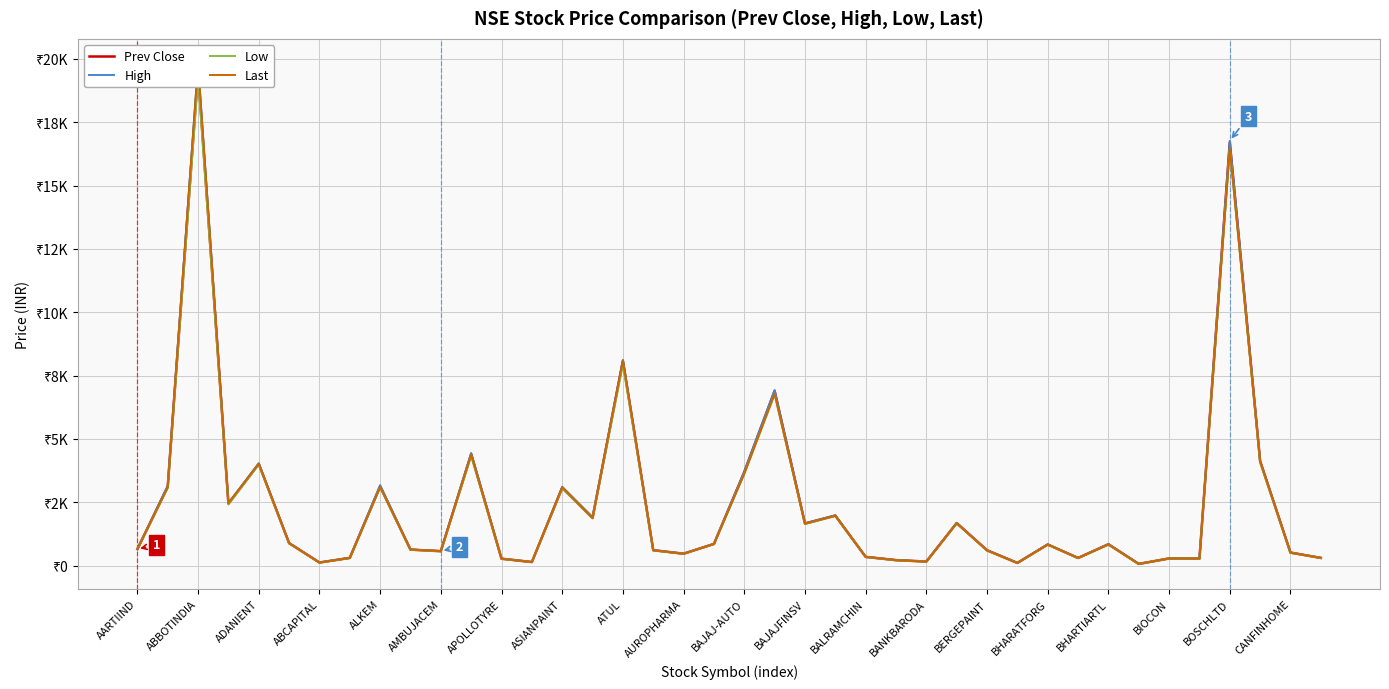

How many lines are shown in the chart?

4